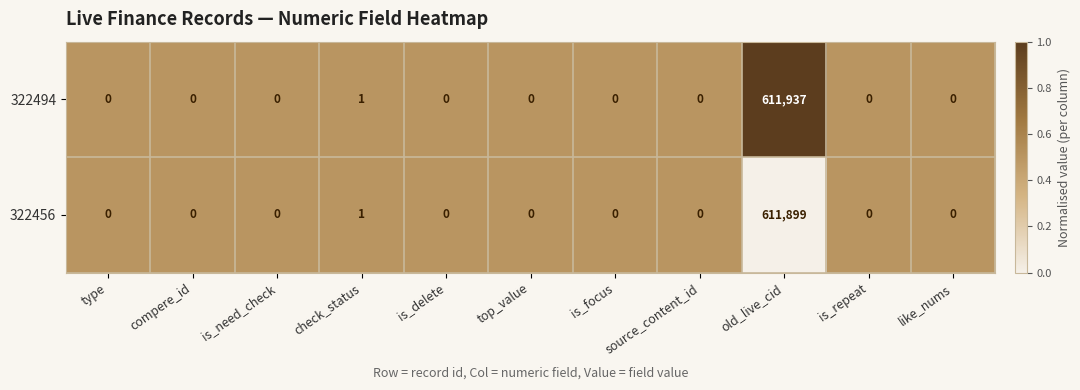

The value of 322494 at compere_id is 416949. True or false?

False